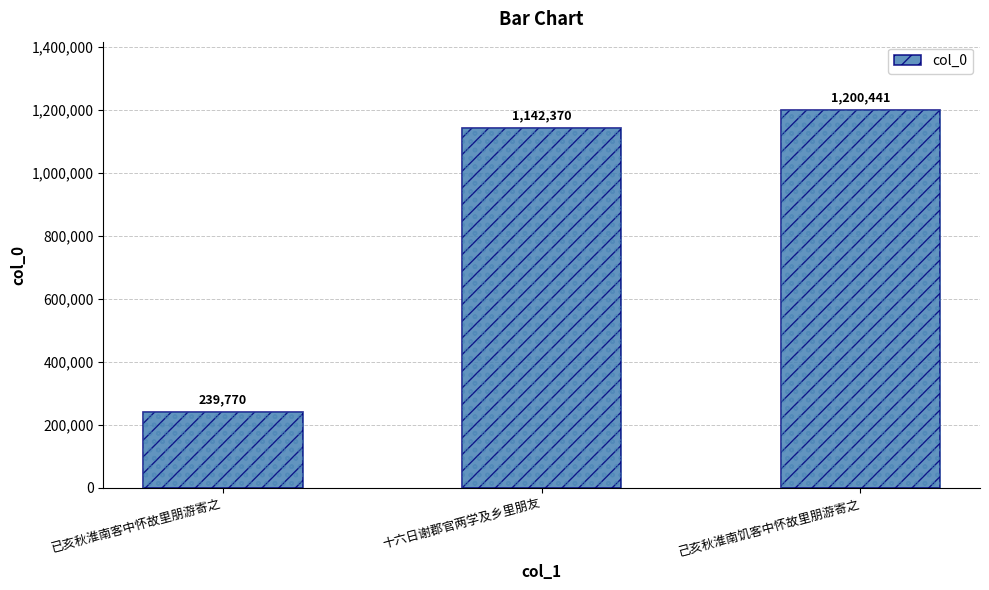

Are the bars grouped side by side (vs. stacked)?

No